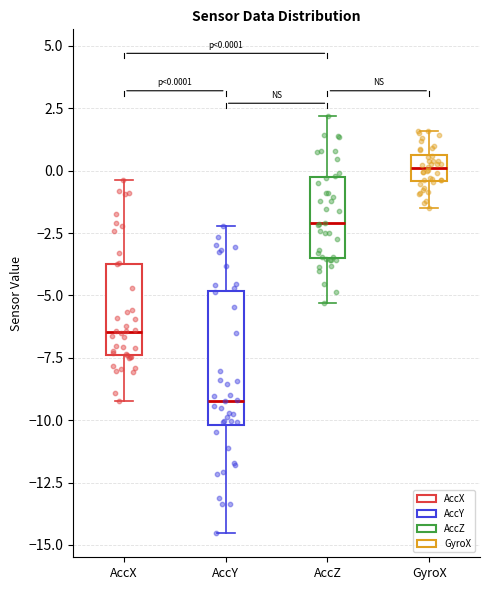

Which box's median line is the lowest?

AccY